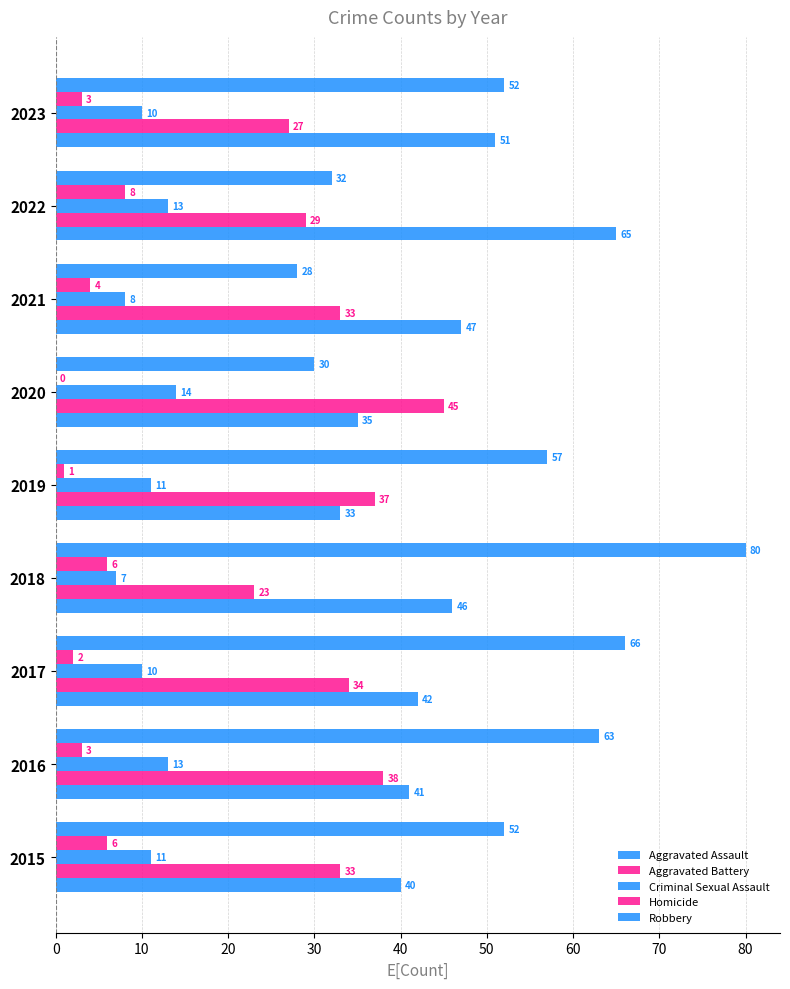

How many data points does each series have?

9